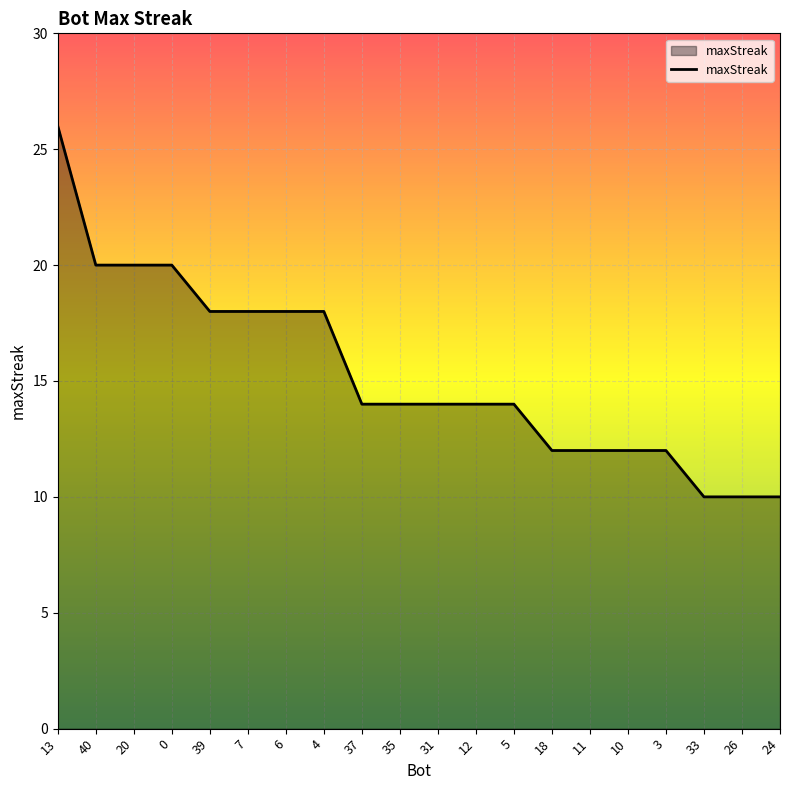

What is the ratio of the value at 24 to the value at 11?

0.8